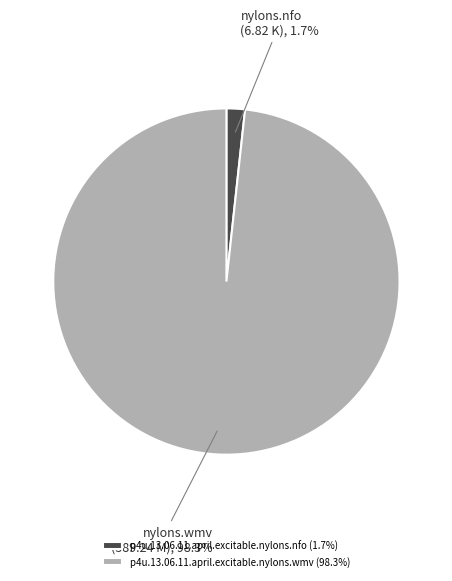

Does p4u.13.06.11.april.excitable.nylons.wmv represent more than half of the total?

Yes